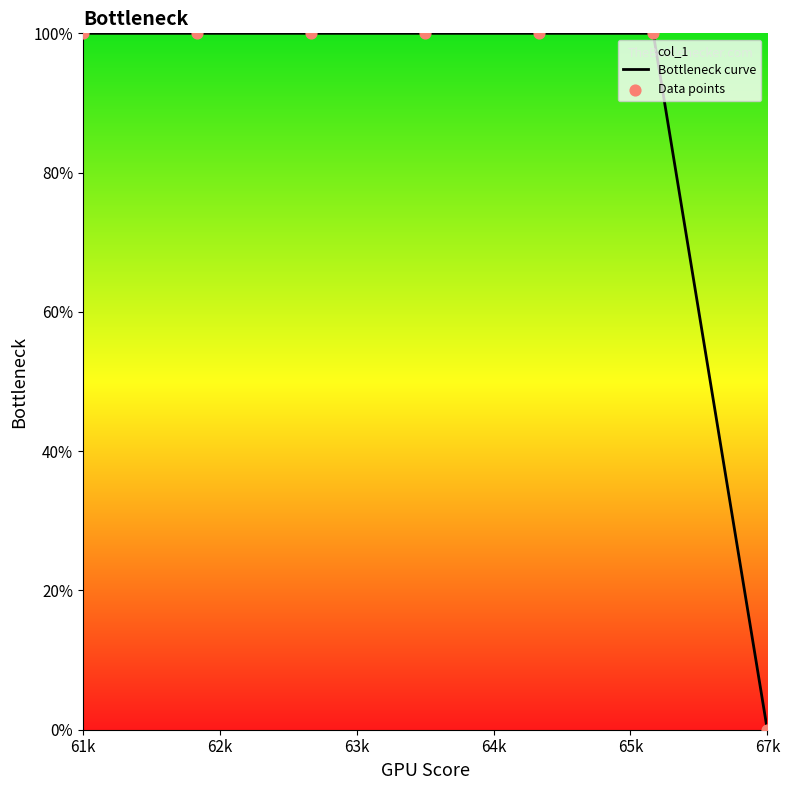

True or false: the data shows 70 at 67k.

False